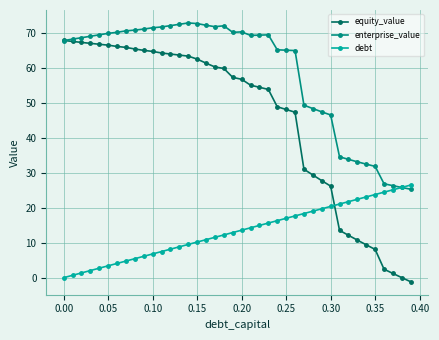

Is this an area chart (filled region under the line)?

No